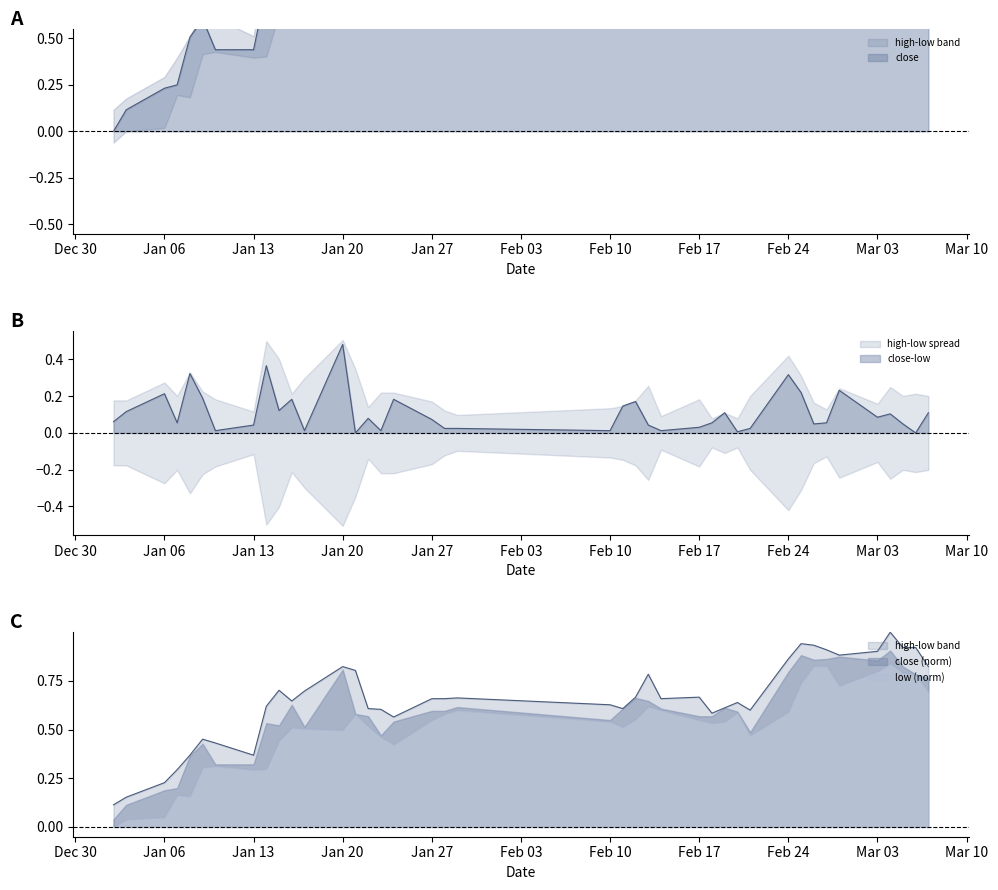

How many lines are shown in the chart?

2